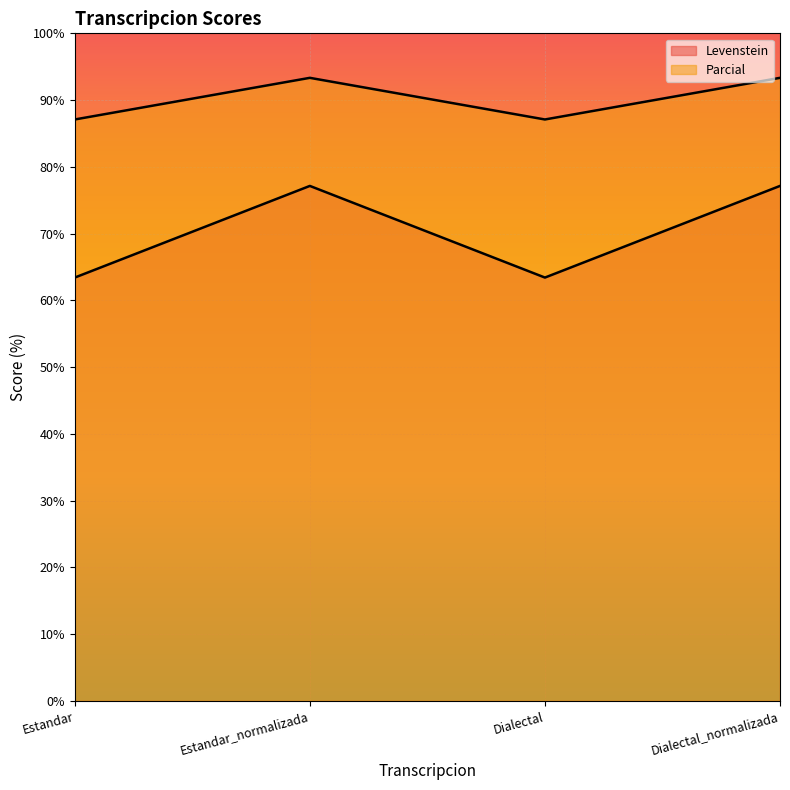

Reading left to right, list all the values displayed in this chart.

Levenstein: Estandar=63.4	Estandar_normalizada=77.1	Dialectal=63.4	Dialectal_normalizada=77.1
Parcial: Estandar=87.1	Estandar_normalizada=93.3	Dialectal=87.1	Dialectal_normalizada=93.3